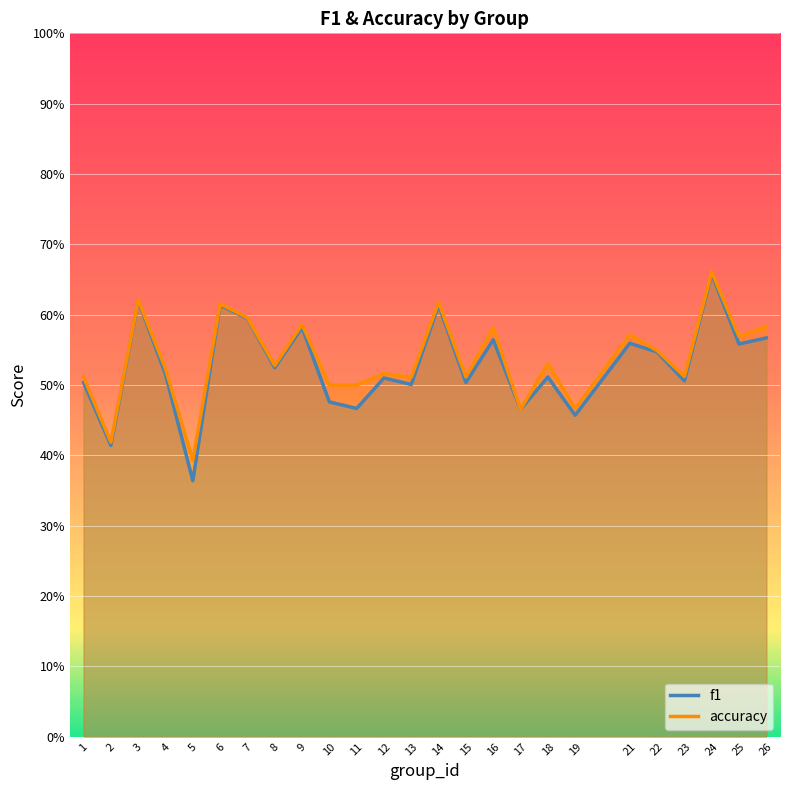

Reading left to right, extract all data points from this chart.

f1: 1=0.5	2=0.4	3=0.6	4=0.5	5=0.4	6=0.6	7=0.6	8=0.5	9=0.6	10=0.5	11=0.5	12=0.5	13=0.5	14=0.6	15=0.5	16=0.6	17=0.5	18=0.5	19=0.5	21=0.6	22=0.5	23=0.5	24=0.7	25=0.6	26=0.6
accuracy: 1=0.5	2=0.4	3=0.6	4=0.5	5=0.4	6=0.6	7=0.6	8=0.5	9=0.6	10=0.5	11=0.5	12=0.5	13=0.5	14=0.6	15=0.5	16=0.6	17=0.5	18=0.5	19=0.5	21=0.6	22=0.5	23=0.5	24=0.7	25=0.6	26=0.6